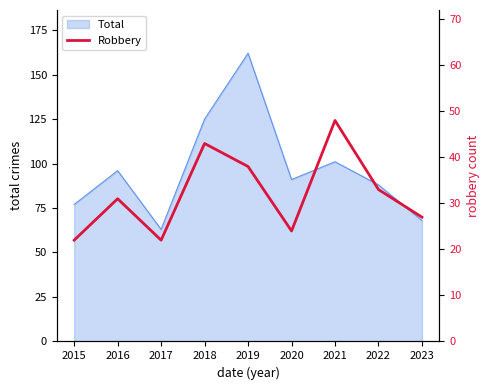

The chart shows a value of 7 at 2020. True or false?

False